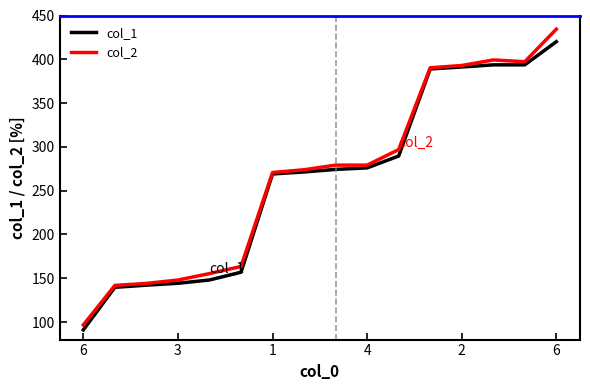

Is this an area chart (filled region under the line)?

No